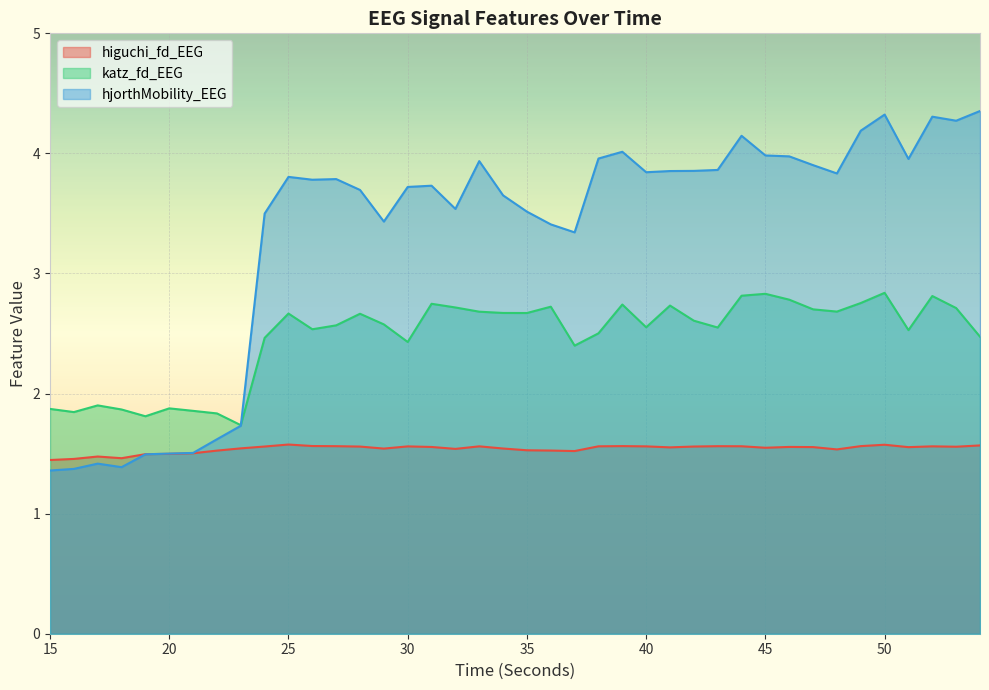

Reading left to right, what are all the values shown in this chart?

higuchi_fd_EEG: 15=1.4	16=1.5	17=1.5	18=1.5	19=1.5	20=1.5	21=1.5	22=1.5	23=1.5	24=1.6	25=1.6	26=1.6	27=1.6	28=1.6	29=1.5	30=1.6	31=1.6	32=1.5	33=1.6	34=1.5	35=1.5	36=1.5	37=1.5	38=1.6	39=1.6	40=1.6	41=1.6	42=1.6	43=1.6	44=1.6	45=1.5	46=1.6	47=1.6	48=1.5	49=1.6	50=1.6	51=1.6	52=1.6	53=1.6	54=1.6
katz_fd_EEG: 15=1.9	16=1.8	17=1.9	18=1.9	19=1.8	20=1.9	21=1.9	22=1.8	23=1.7	24=2.5	25=2.7	26=2.5	27=2.6	28=2.7	29=2.6	30=2.4	31=2.7	32=2.7	33=2.7	34=2.7	35=2.7	36=2.7	37=2.4	38=2.5	39=2.7	40=2.6	41=2.7	42=2.6	43=2.6	44=2.8	45=2.8	46=2.8	47=2.7	48=2.7	49=2.8	50=2.8	51=2.5	52=2.8	53=2.7	54=2.5
hjorthMobility_EEG: 15=1.4	16=1.4	17=1.4	18=1.4	19=1.5	20=1.5	21=1.5	22=1.6	23=1.7	24=3.5	25=3.8	26=3.8	27=3.8	28=3.7	29=3.4	30=3.7	31=3.7	32=3.5	33=3.9	34=3.7	35=3.5	36=3.4	37=3.3	38=4.0	39=4.0	40=3.8	41=3.9	42=3.9	43=3.9	44=4.1	45=4.0	46=4.0	47=3.9	48=3.8	49=4.2	50=4.3	51=4.0	52=4.3	53=4.3	54=4.4